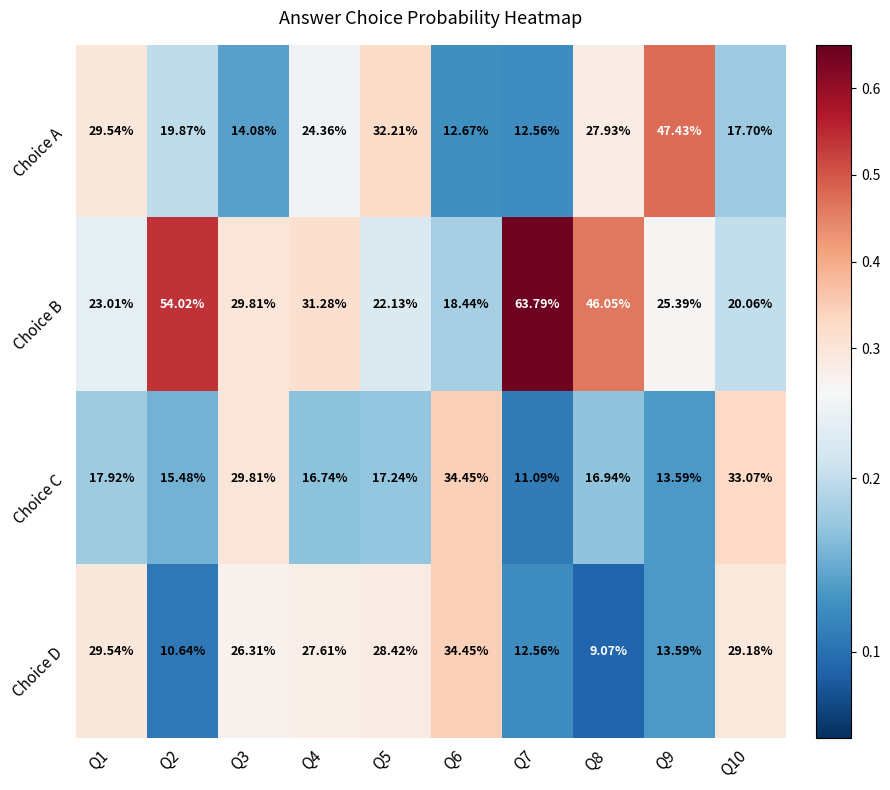

Which series has the largest total across all categories?

Choice B